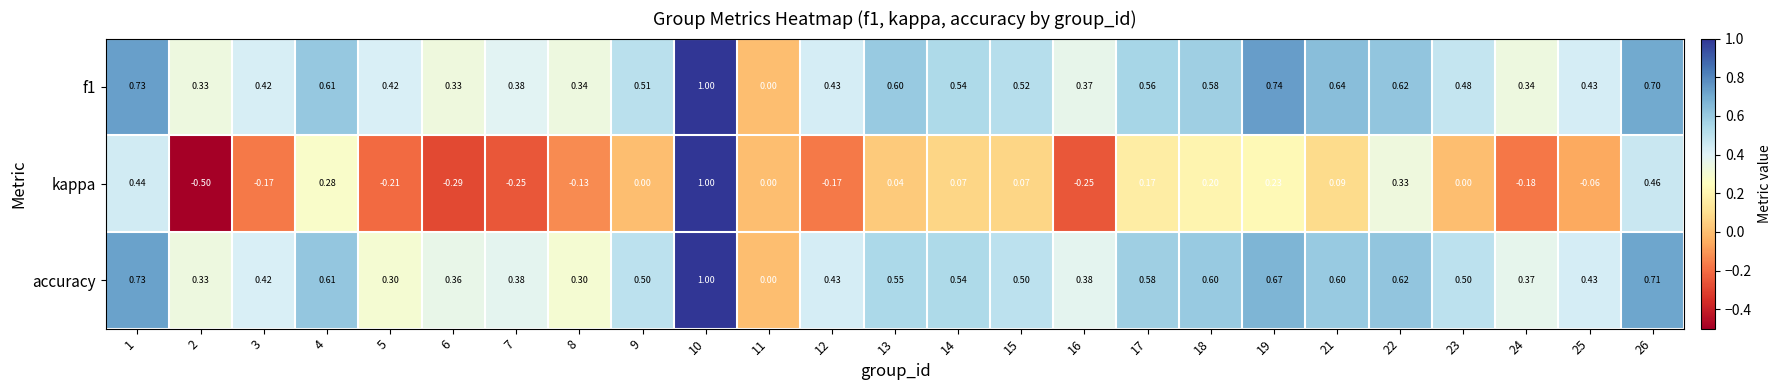

Which series has the largest range (max minus min)?

kappa